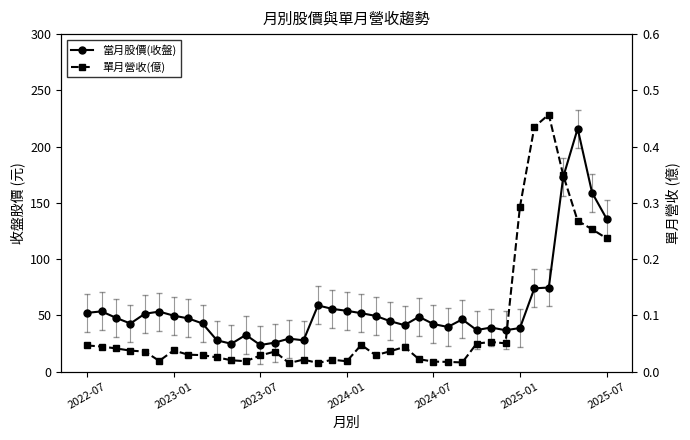

At how many categories does at least one series exceed 175?

1